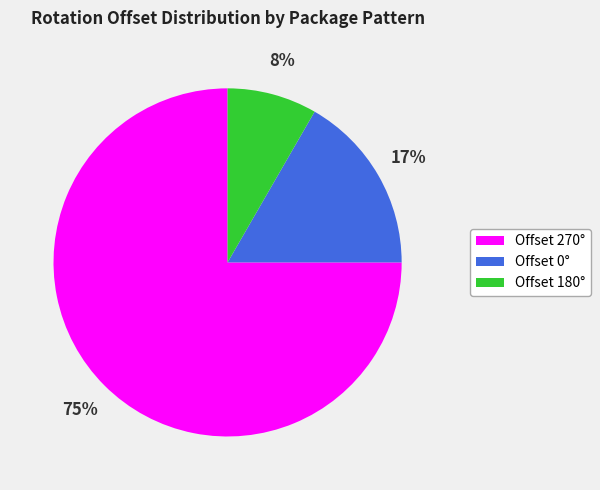

What is the largest slice in the pie chart?

Offset 270°